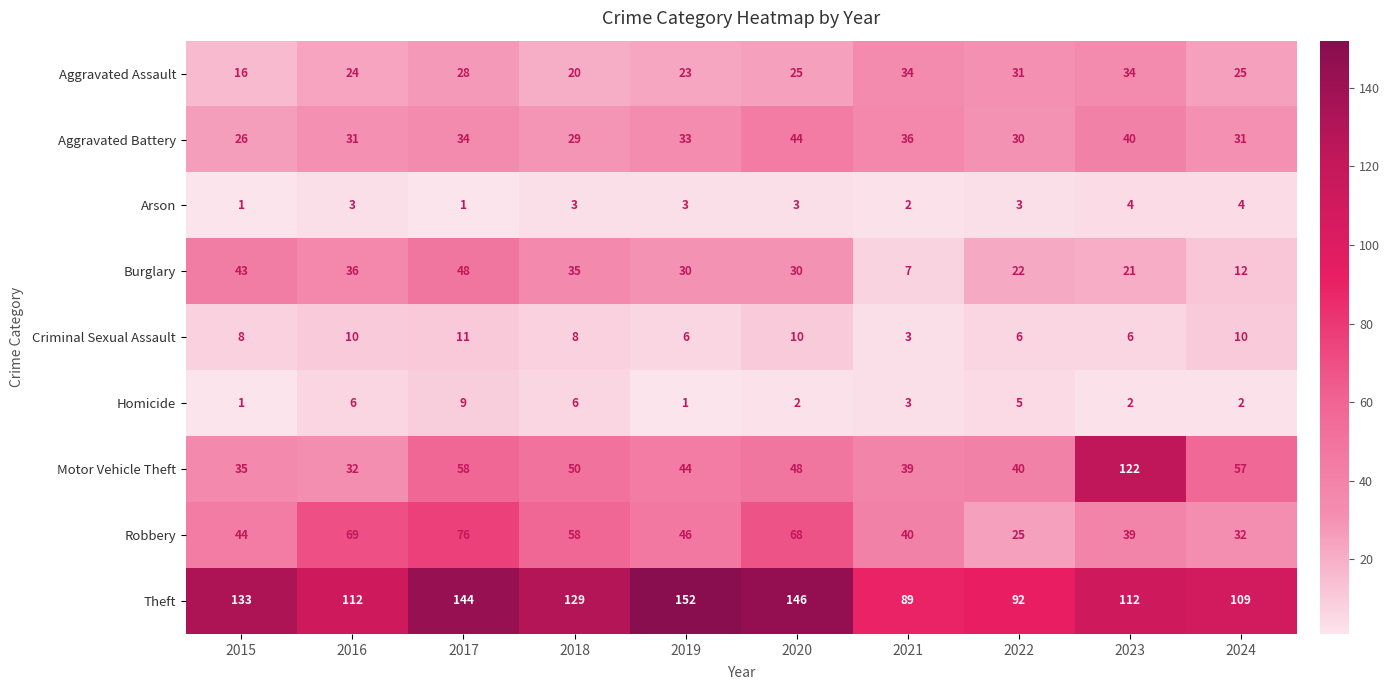

How many data points in Homicide are less than 3?

5